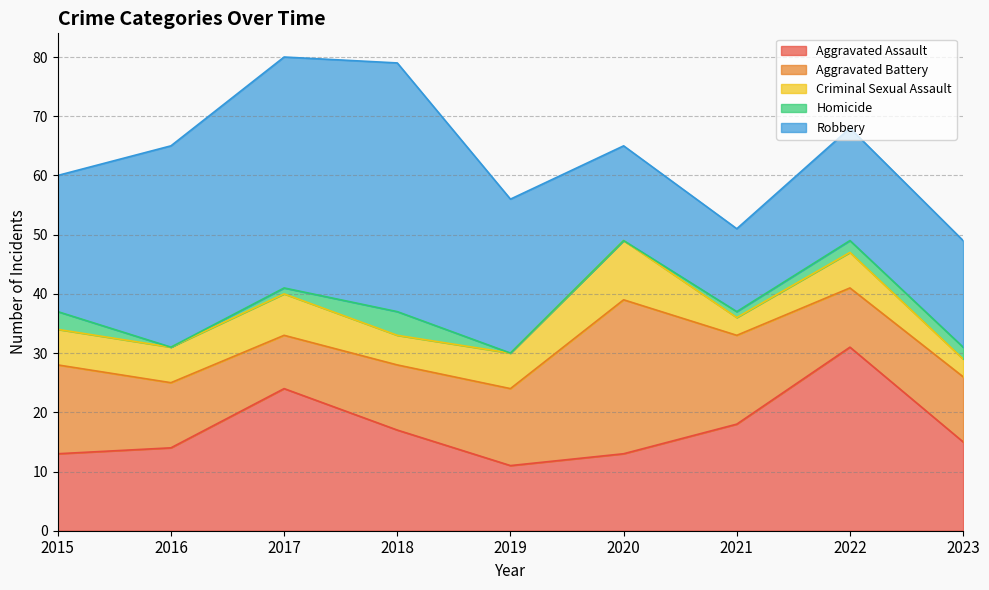

What is the highest value of the Homicide series?

4